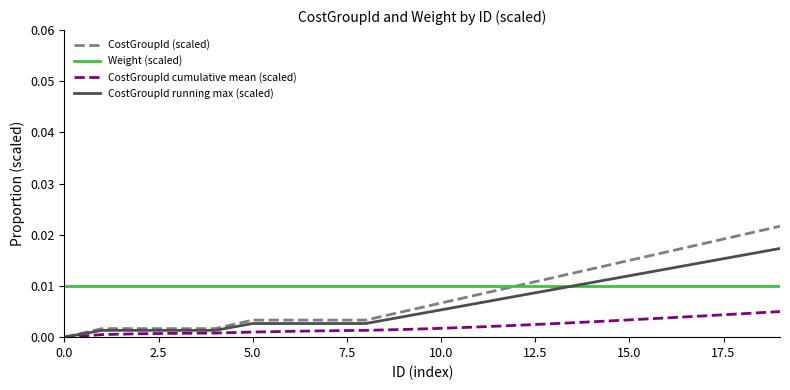

Which series has the largest range (max minus min)?

CostGroupId (scaled)